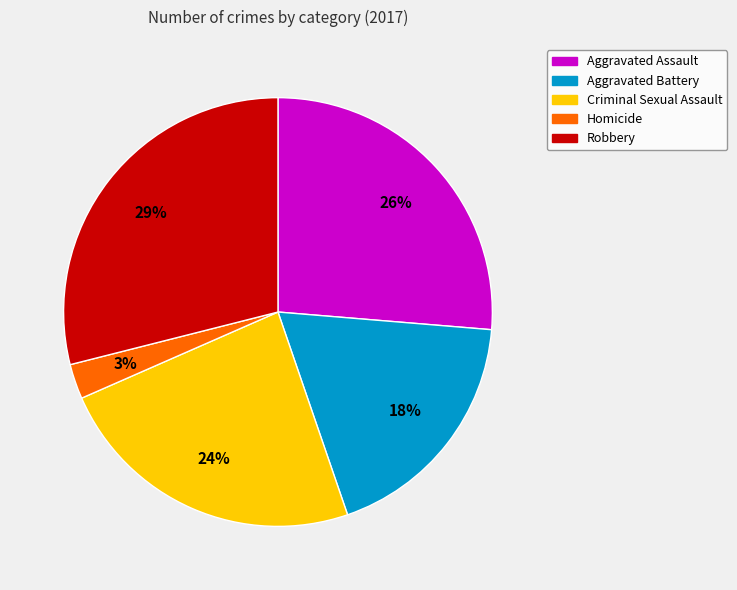

Is it true that Robbery is 24% of the pie?

False